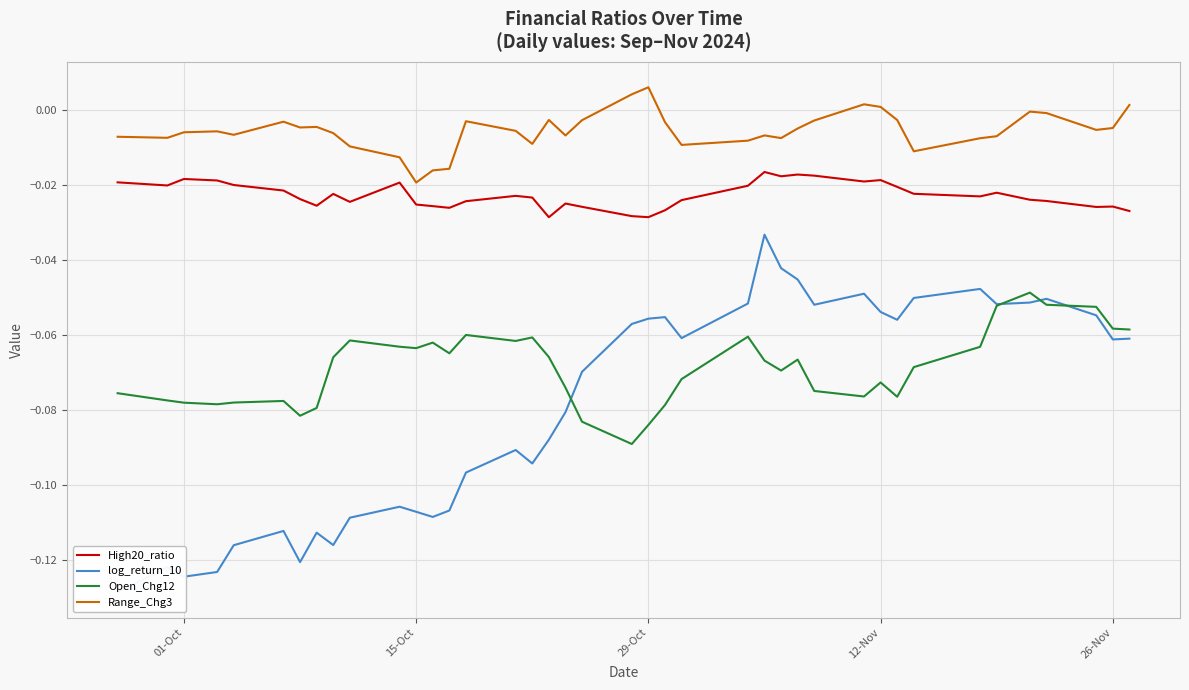

What is the difference between the second highest and second lowest values in the log_return_10 series?

0.1